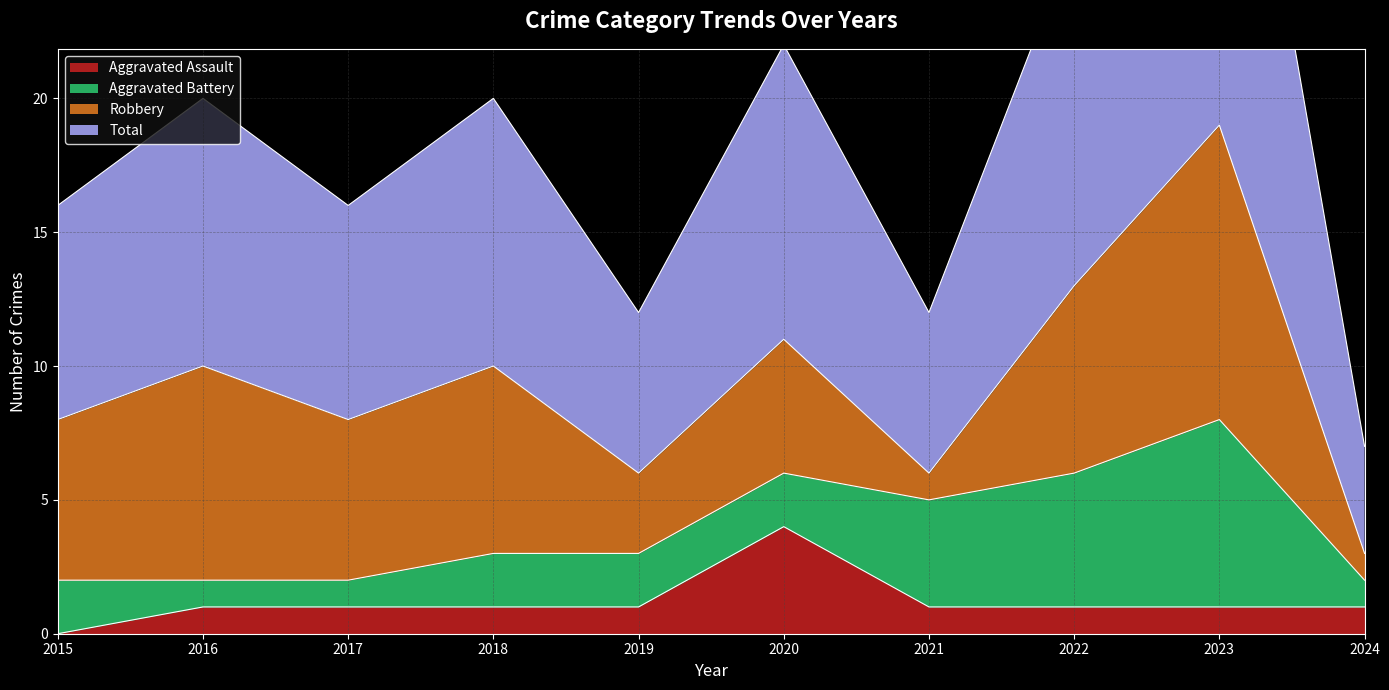

The Aggravated Assault series shows 1 at 2020. True or false?

False